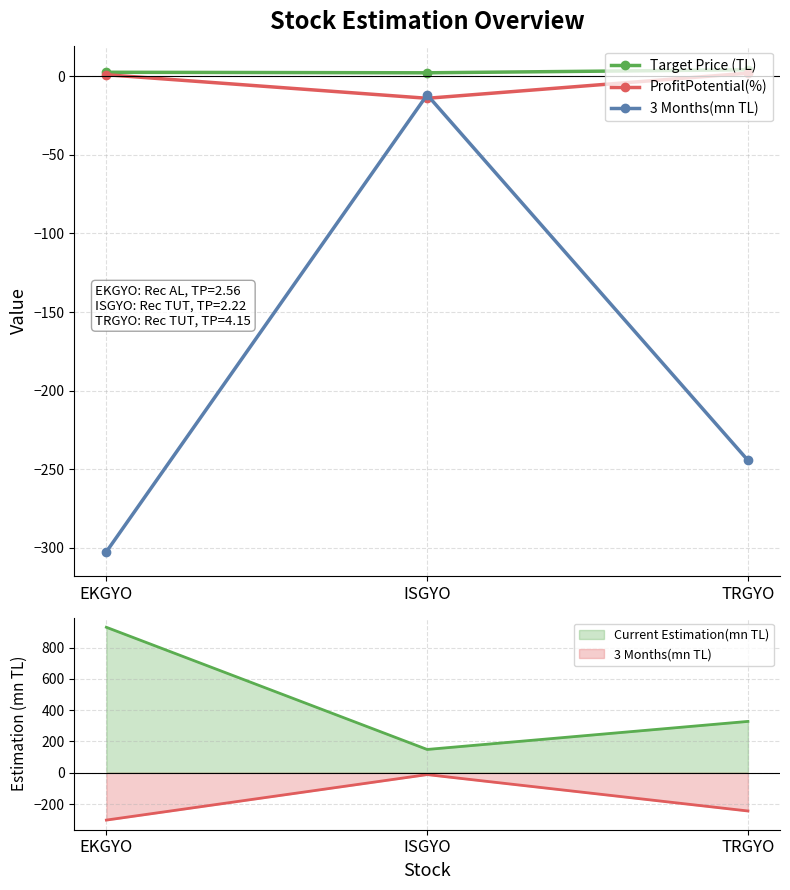

At which category is the sum across all series the highest?

ISGYO